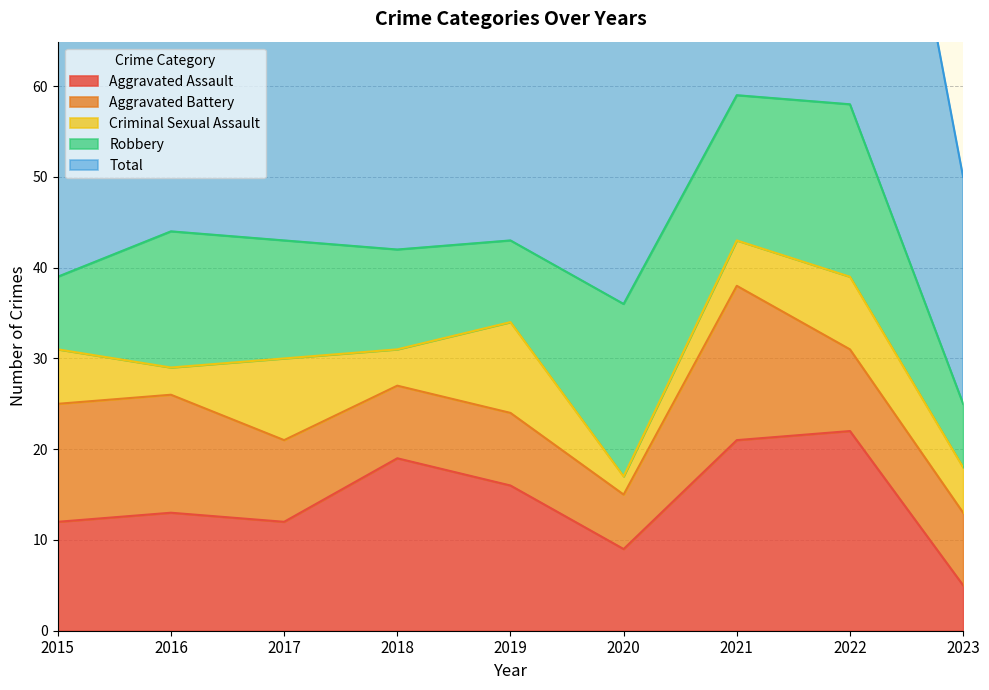

Rank the series at 2018 from highest to lowest value.

Total, Aggravated Assault, Robbery, Aggravated Battery, Criminal Sexual Assault